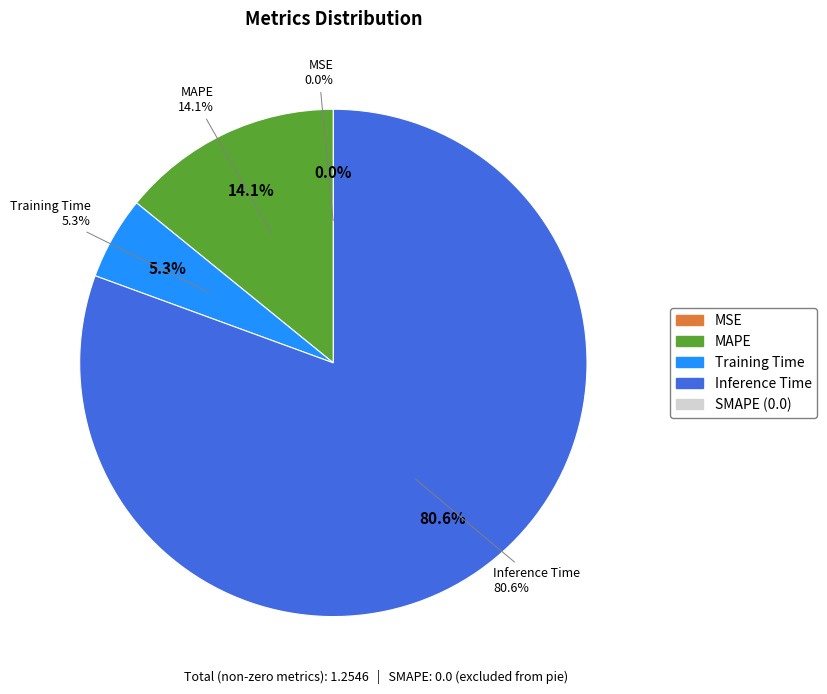

What percentage is NOT represented by SMAPE?

100.0%